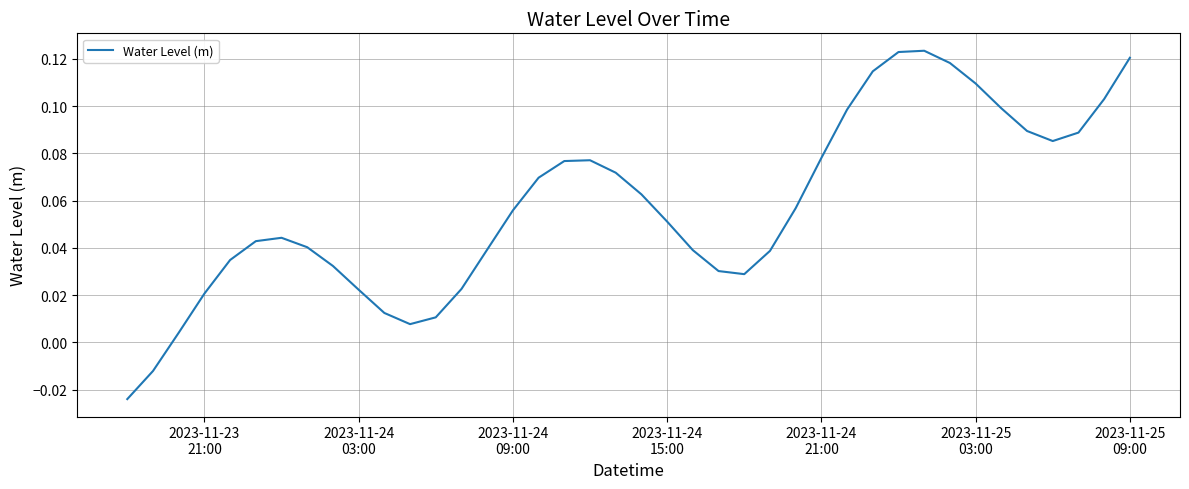

Reading left to right, list all the values displayed in this chart.

-0.0	-0.0	0.0	0.0	0.0	0.0	0.0	0.0	0.0	0.0	0.0	0.0	0.0	0.0	0.0	0.1	0.1	0.1	0.1	0.1	0.1	0.1	0.0	0.0	0.0	0.0	0.1	0.1	0.1	0.1	0.1	0.1	0.1	0.1	0.1	0.1	0.1	0.1	0.1	0.1